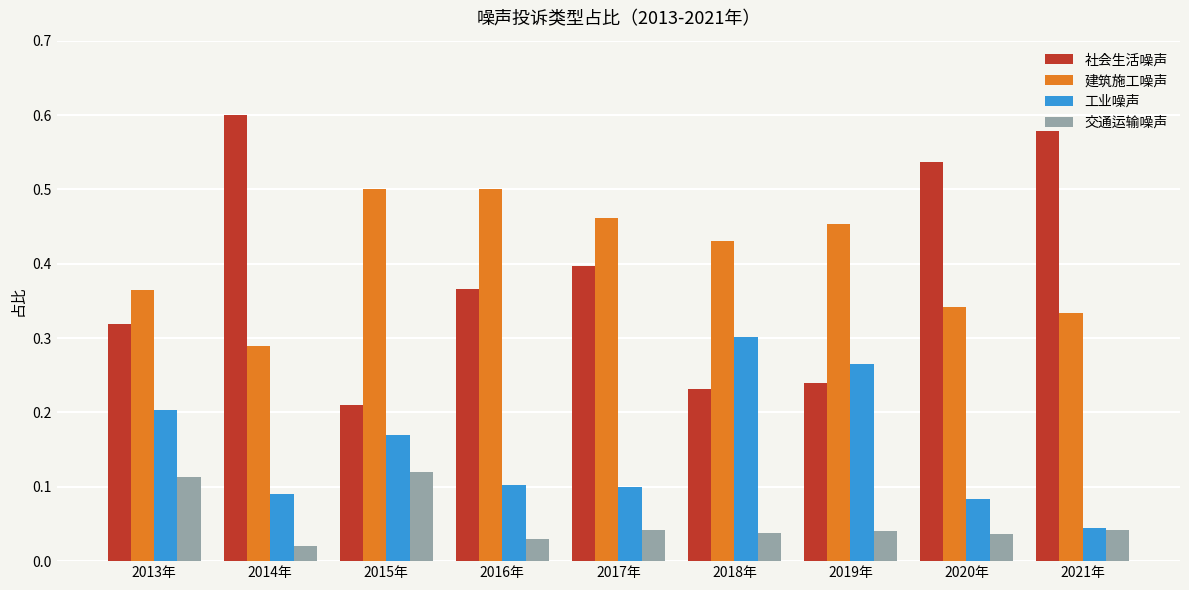

What are all the series names shown in the legend?

社会生活噪声, 建筑施工噪声, 工业噪声, 交通运输噪声